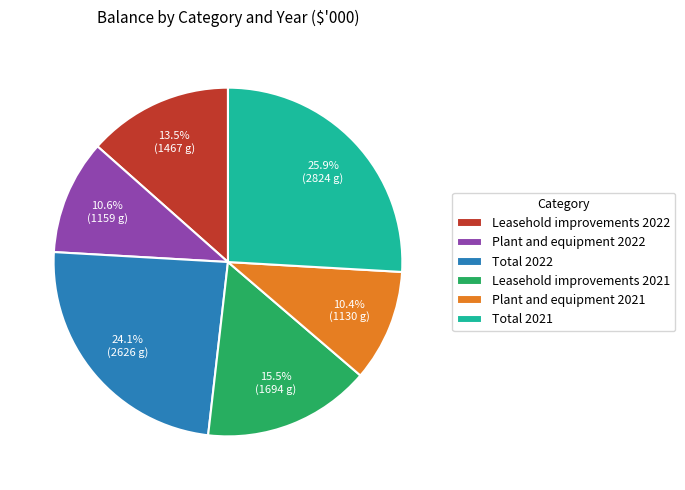

Which category has the biggest portion of the pie?

Total 2021